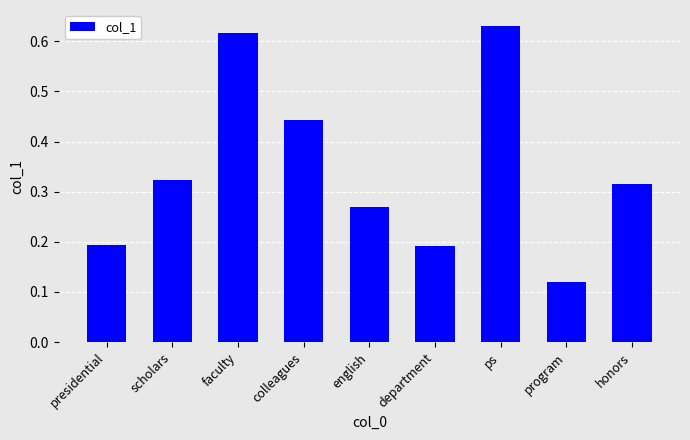

Where is the data nearest to the value 0?

program